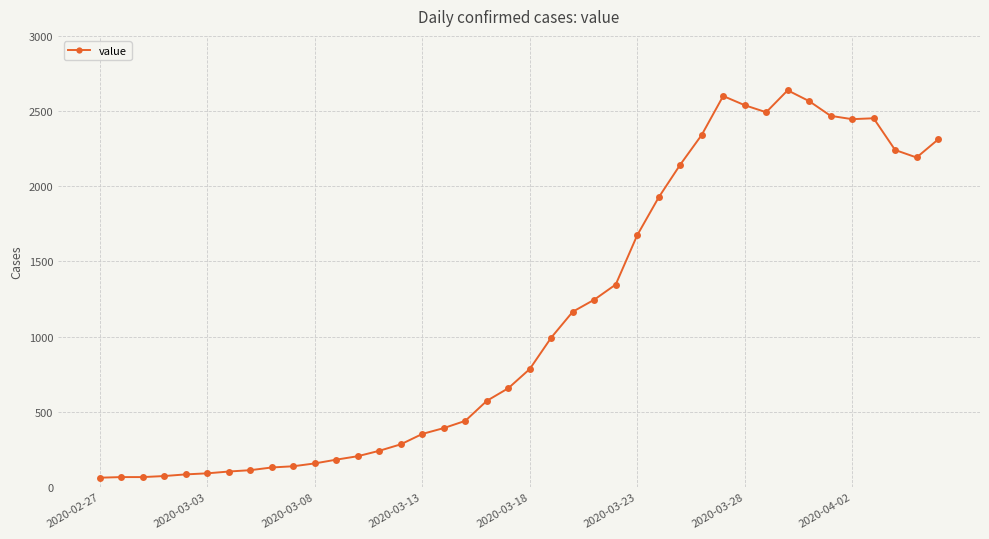

What is the value of the 28th point from the left?

2143